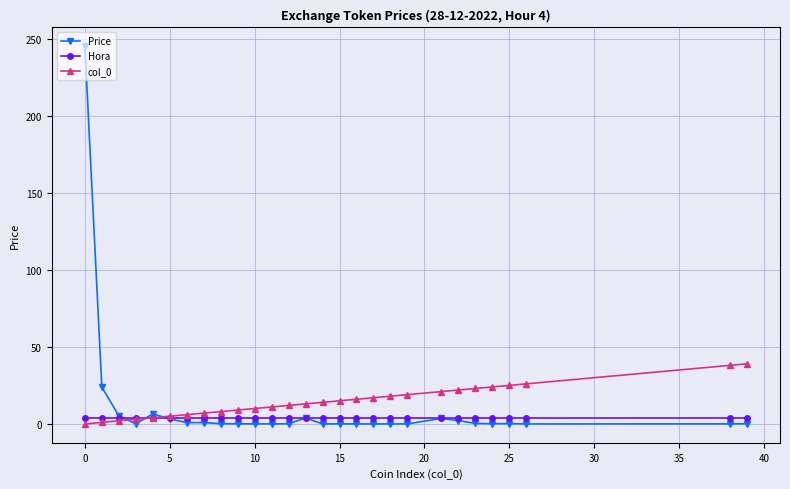

What is the greatest value displayed?

245.0